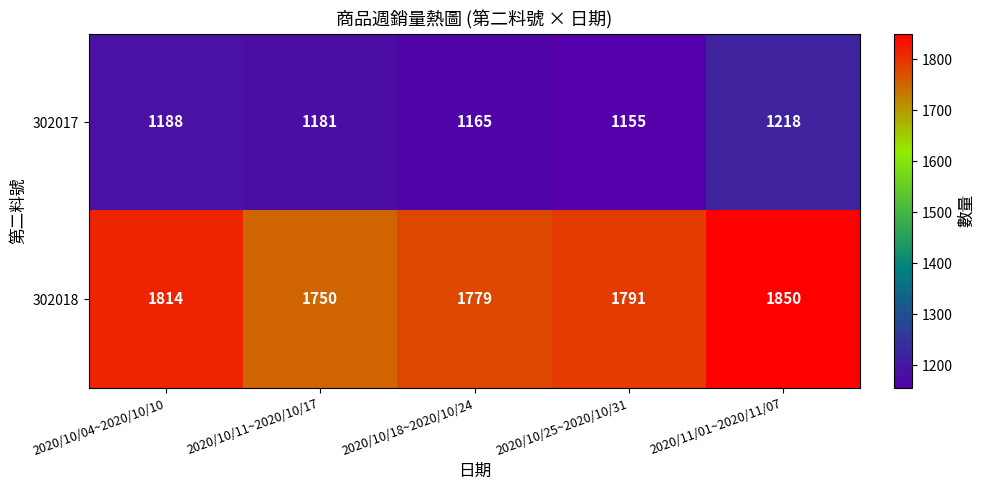

Which category has the highest value across all series?

2020/11/01~2020/11/07